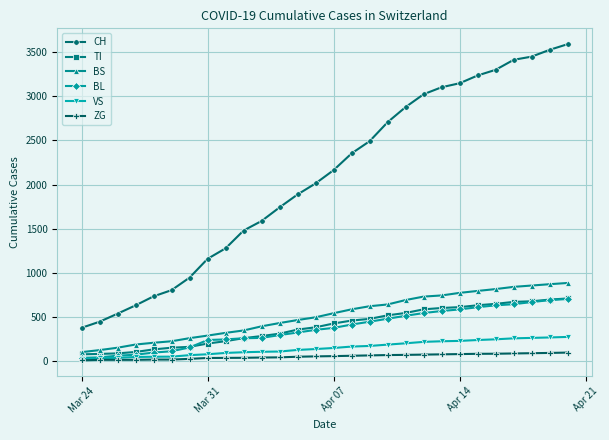

At how many categories does at least one series exceed 1222?

20